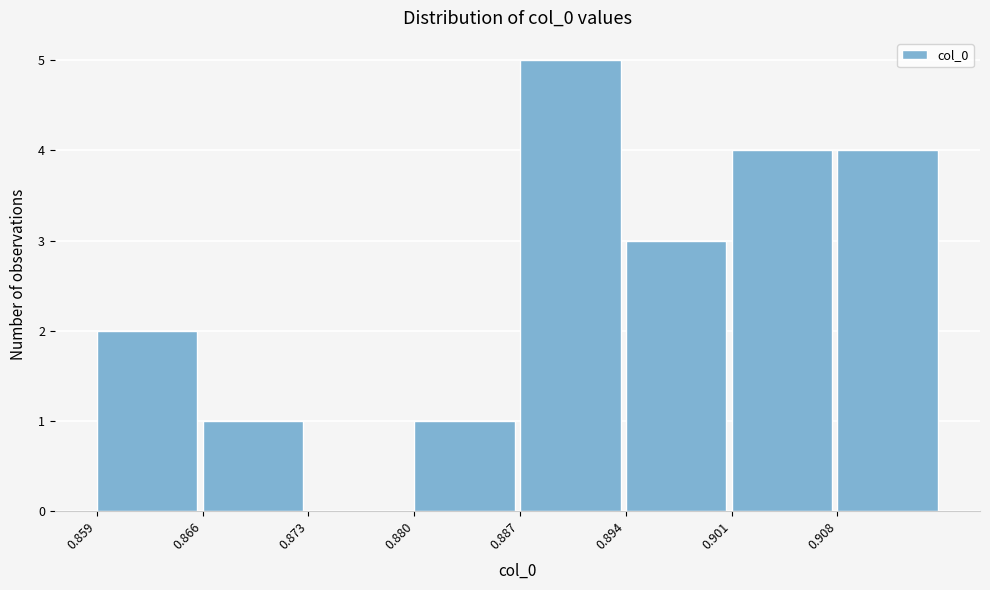

What is the height of the bar covering 0.901 to 0.908 on the x-axis? Neither the bar edges nor the heights are printed on the chart, so give them approximately, as read against the axes.

4